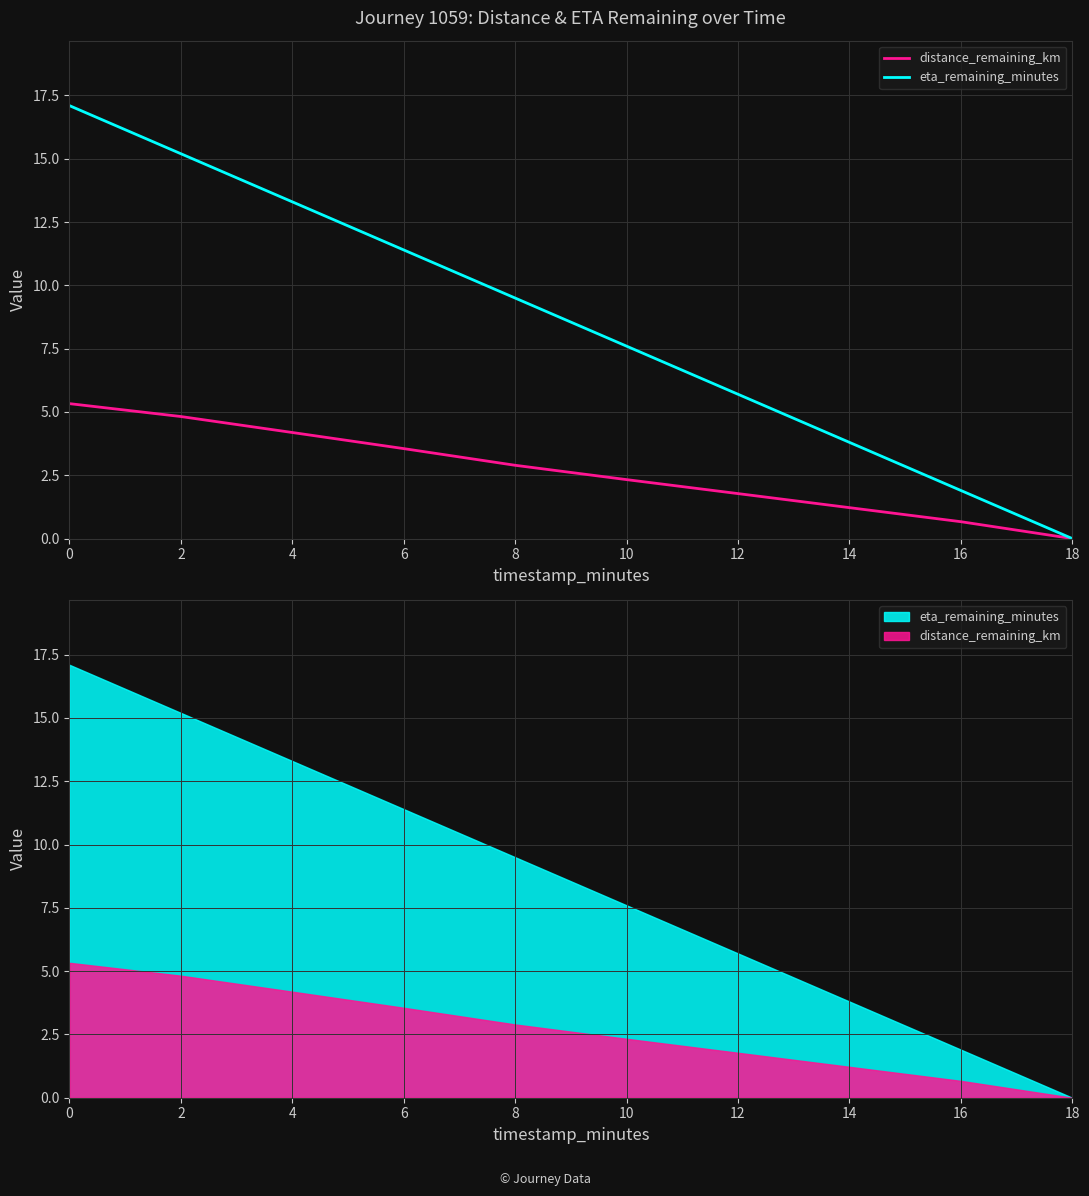

What is the difference between the highest and lowest values at 10?

5.3